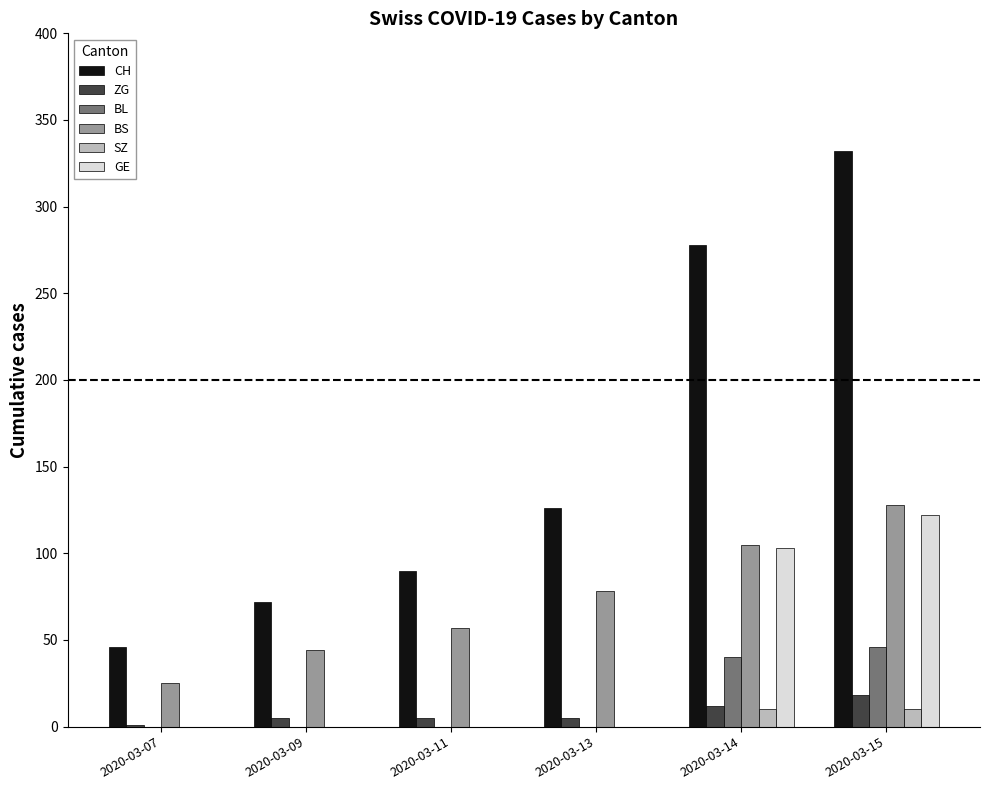

What are all the series names shown in the legend?

CH, ZG, BL, BS, SZ, GE